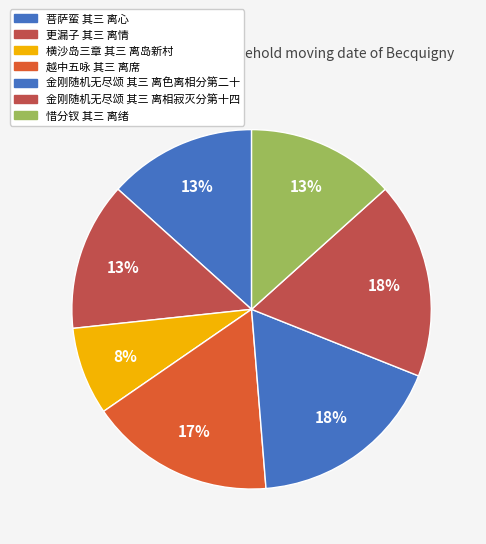

What is the change in value from 横沙岛三章 其三 离岛新村 to 惜分钗 其三 离绪?

+310589